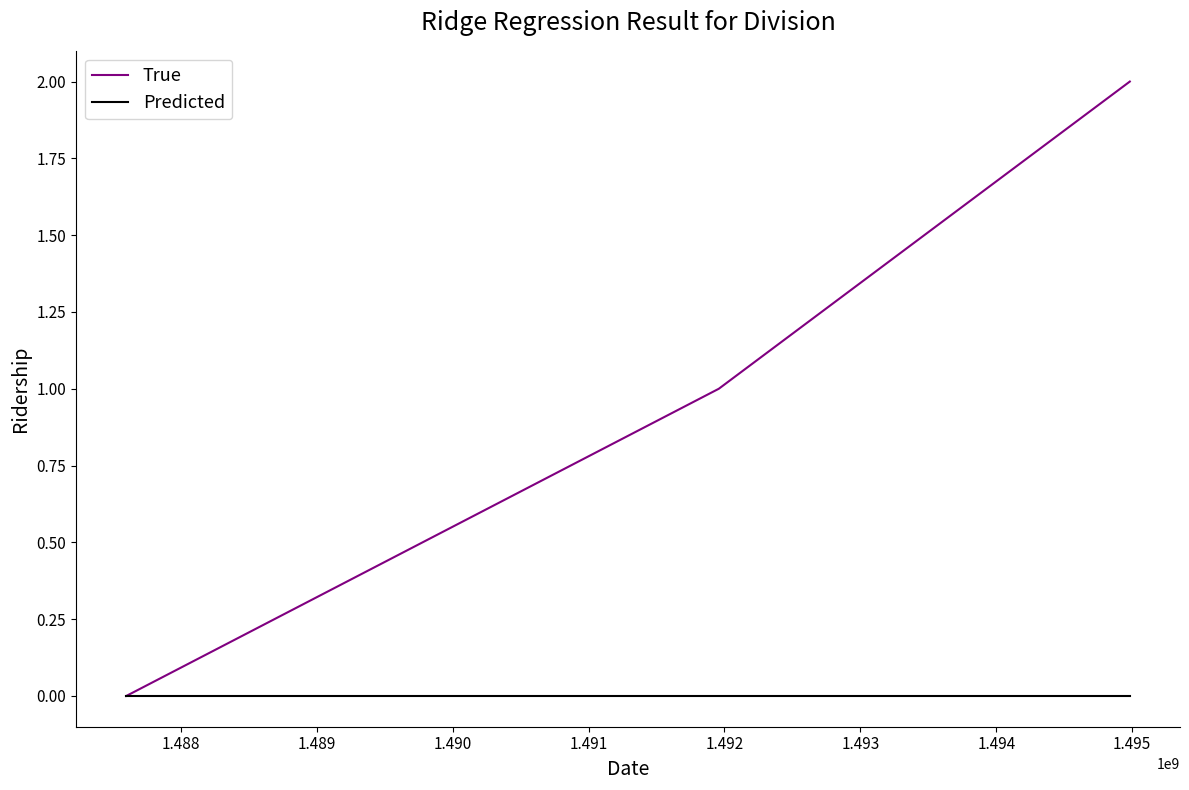

Rank the series by their maximum value, from highest to lowest.

True, Predicted